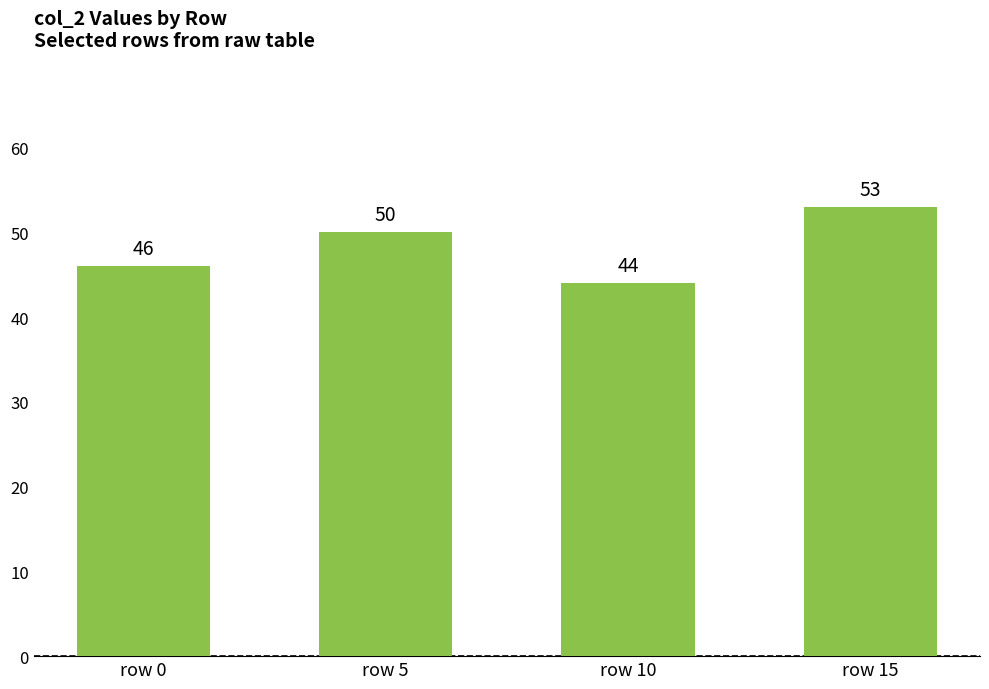

Count the number of data series in this chart.

1